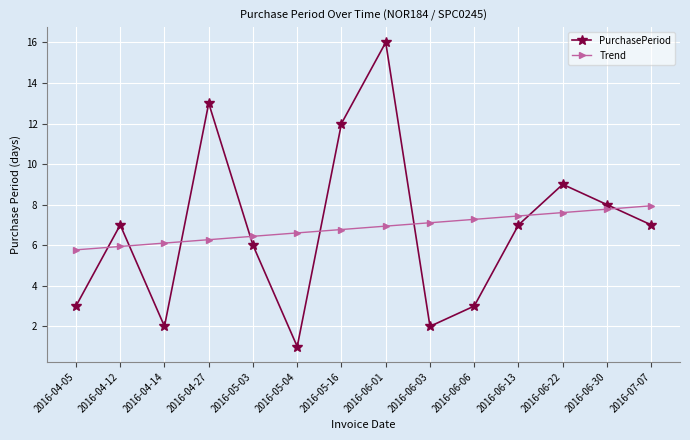

What are all the series names shown in the legend?

PurchasePeriod, Trend